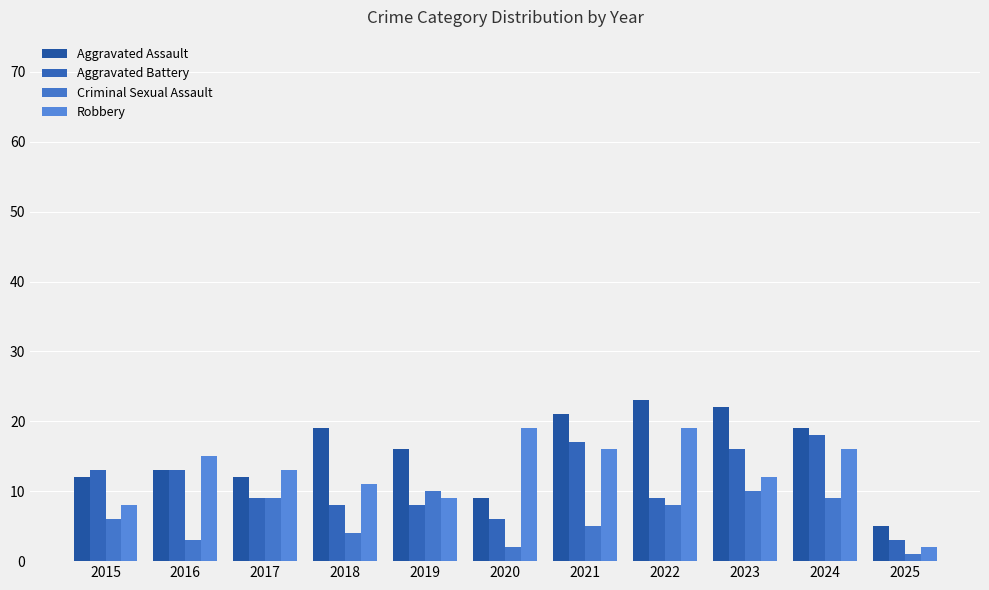

What is the difference between the second highest and minimum values in the Robbery series?

17